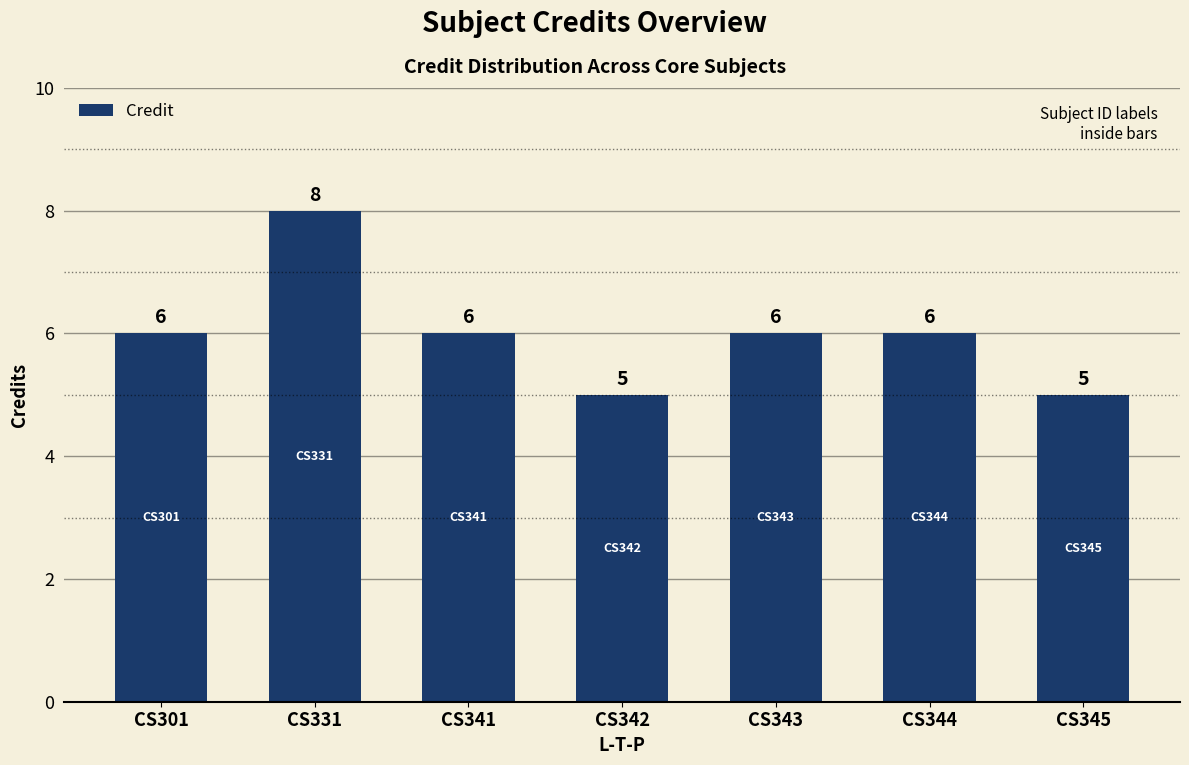

How many distinct data groups are displayed?

1